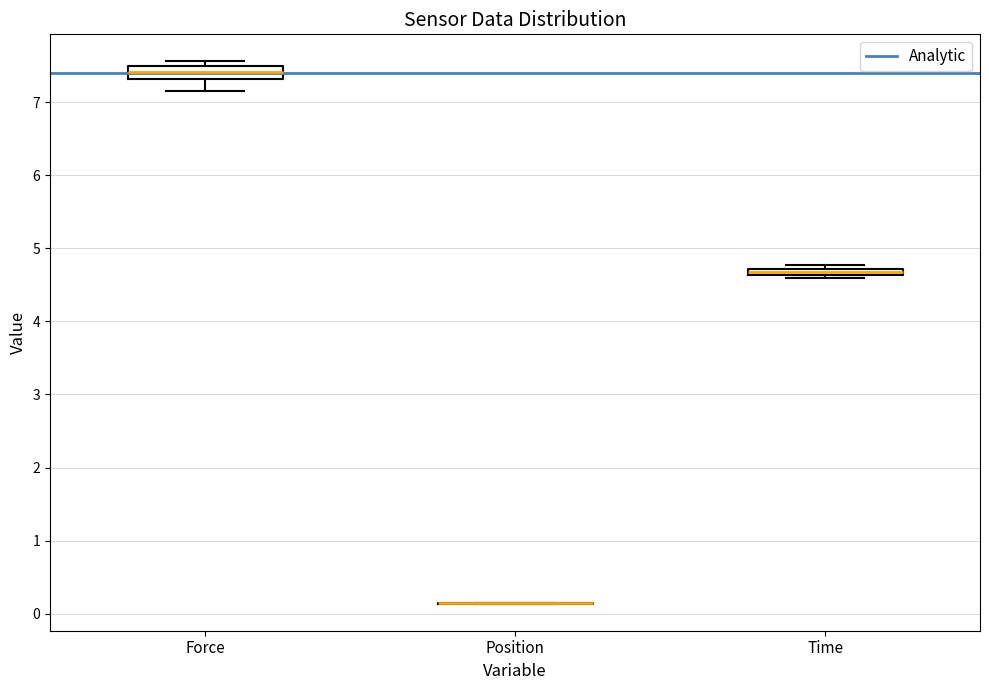

Where is the lower edge of the box for Force on the y-axis? The values are not printed on the chart, so give them approximately, as read against the axis.

7.3